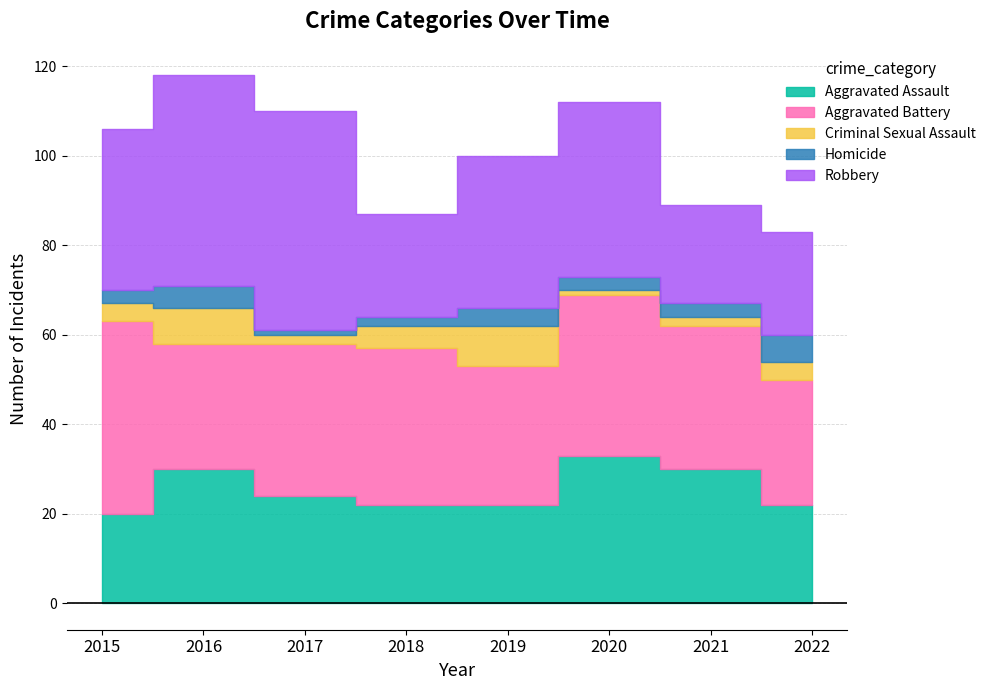

Reading left to right, extract all data points from this chart.

Aggravated Assault: 20	30	24	22	22	33	30	22
Aggravated Battery: 43	28	34	35	31	36	32	28
Criminal Sexual Assault: 4	8	2	5	9	1	2	4
Homicide: 3	5	1	2	4	3	3	6
Robbery: 36	47	49	23	34	39	22	23